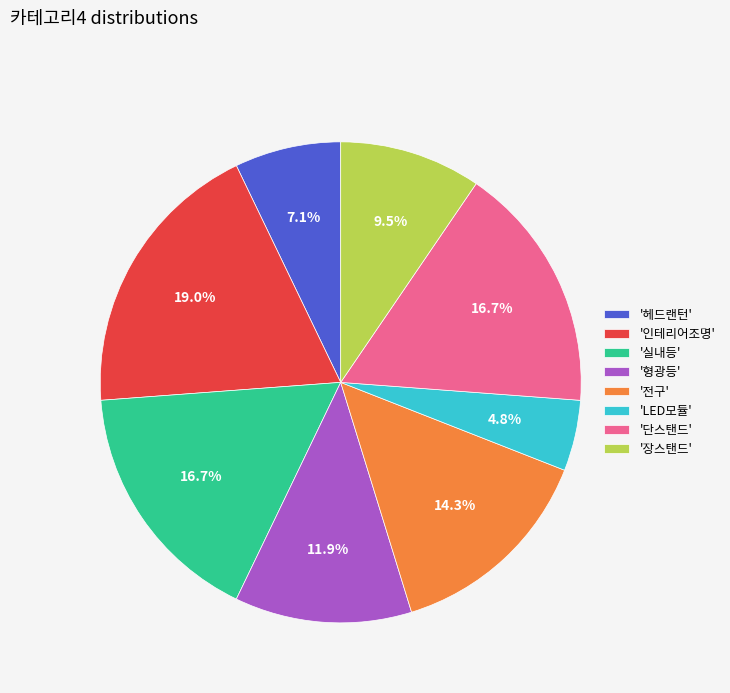

How many segments does this pie chart have?

8